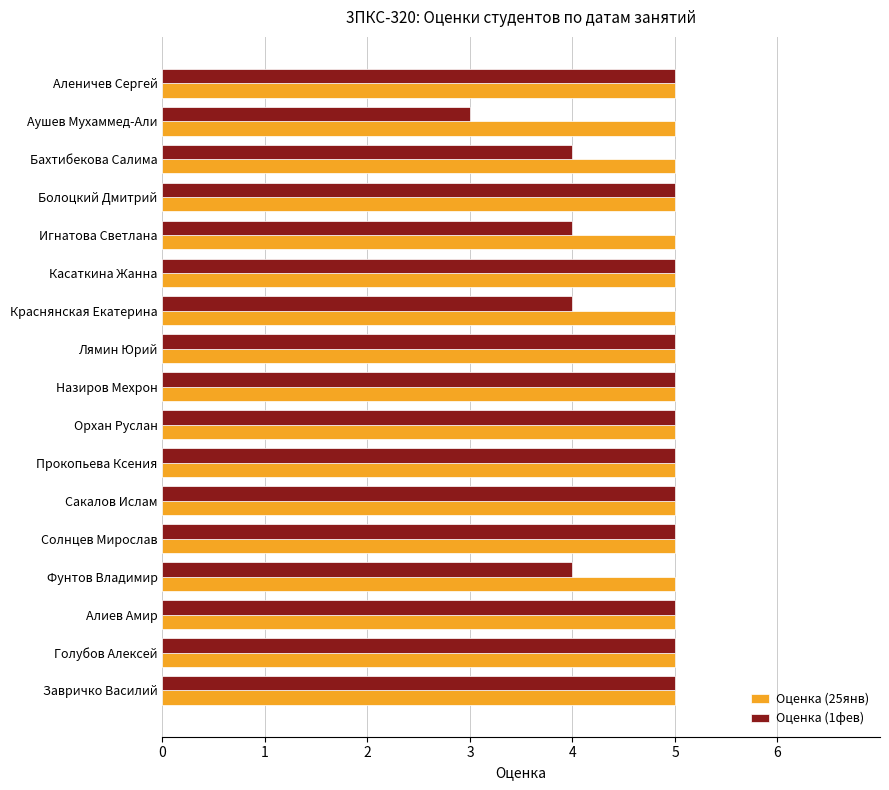

Rank the series by their average value, from highest to lowest.

Оценка (25янв), Оценка (1фев)